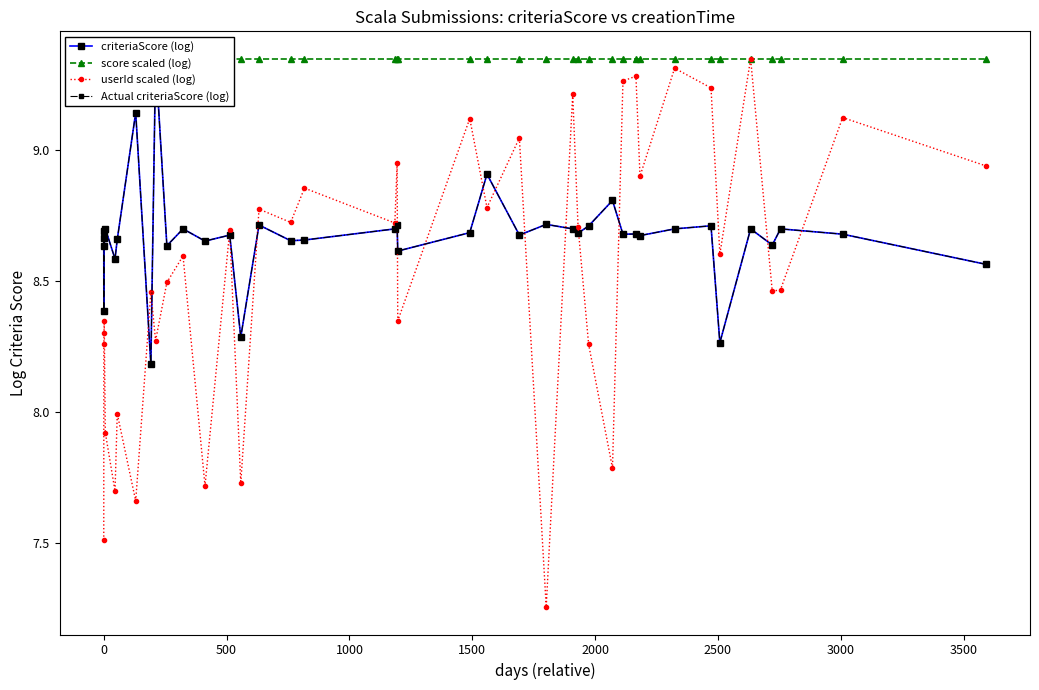

True or false: criteriaScore (log) and Actual criteriaScore (log) intersect in this chart.

False